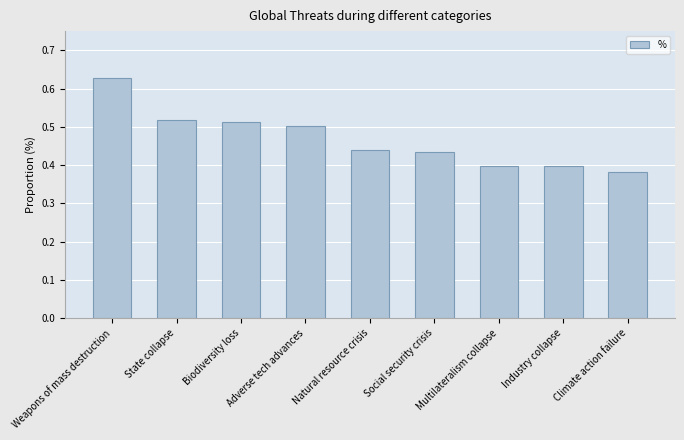

At which category does the chart reach its peak across all series?

Weapons of mass destruction